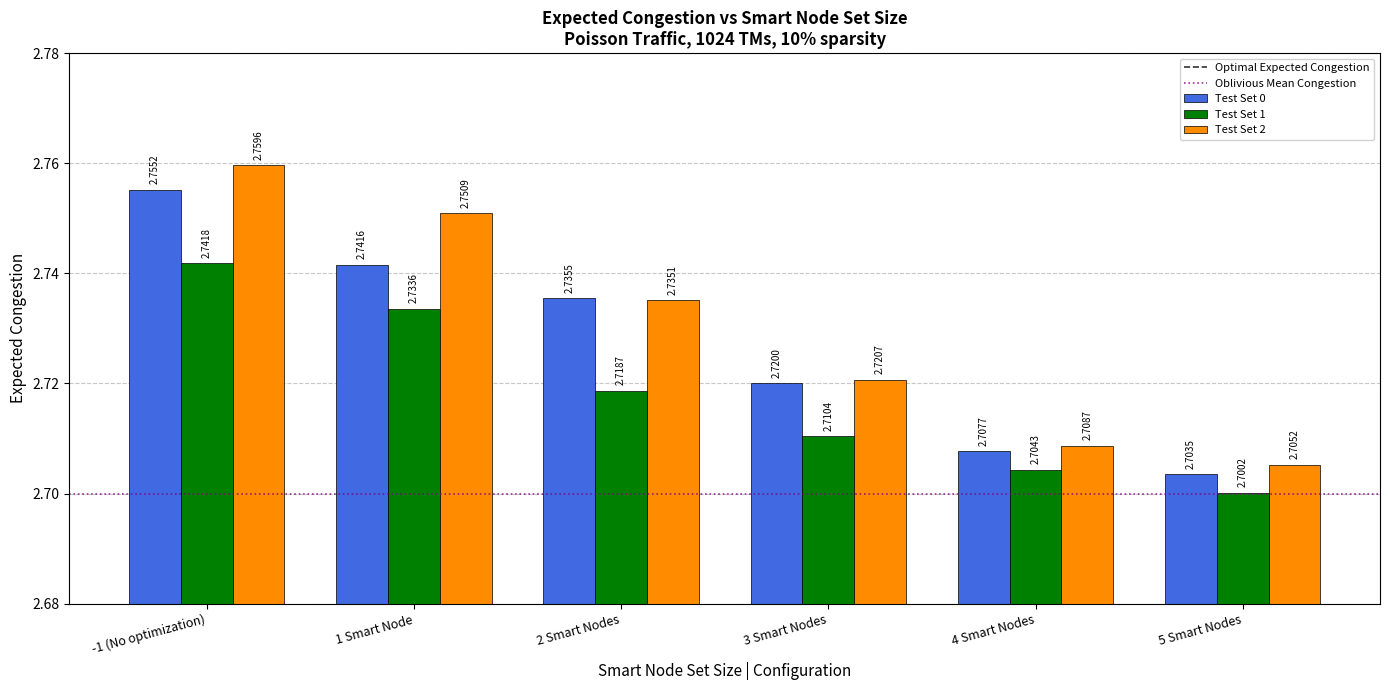

Is the value of Test Set 2 at 5 Smart Nodes greater than the value of Test Set 0 at 4 Smart Nodes?

No